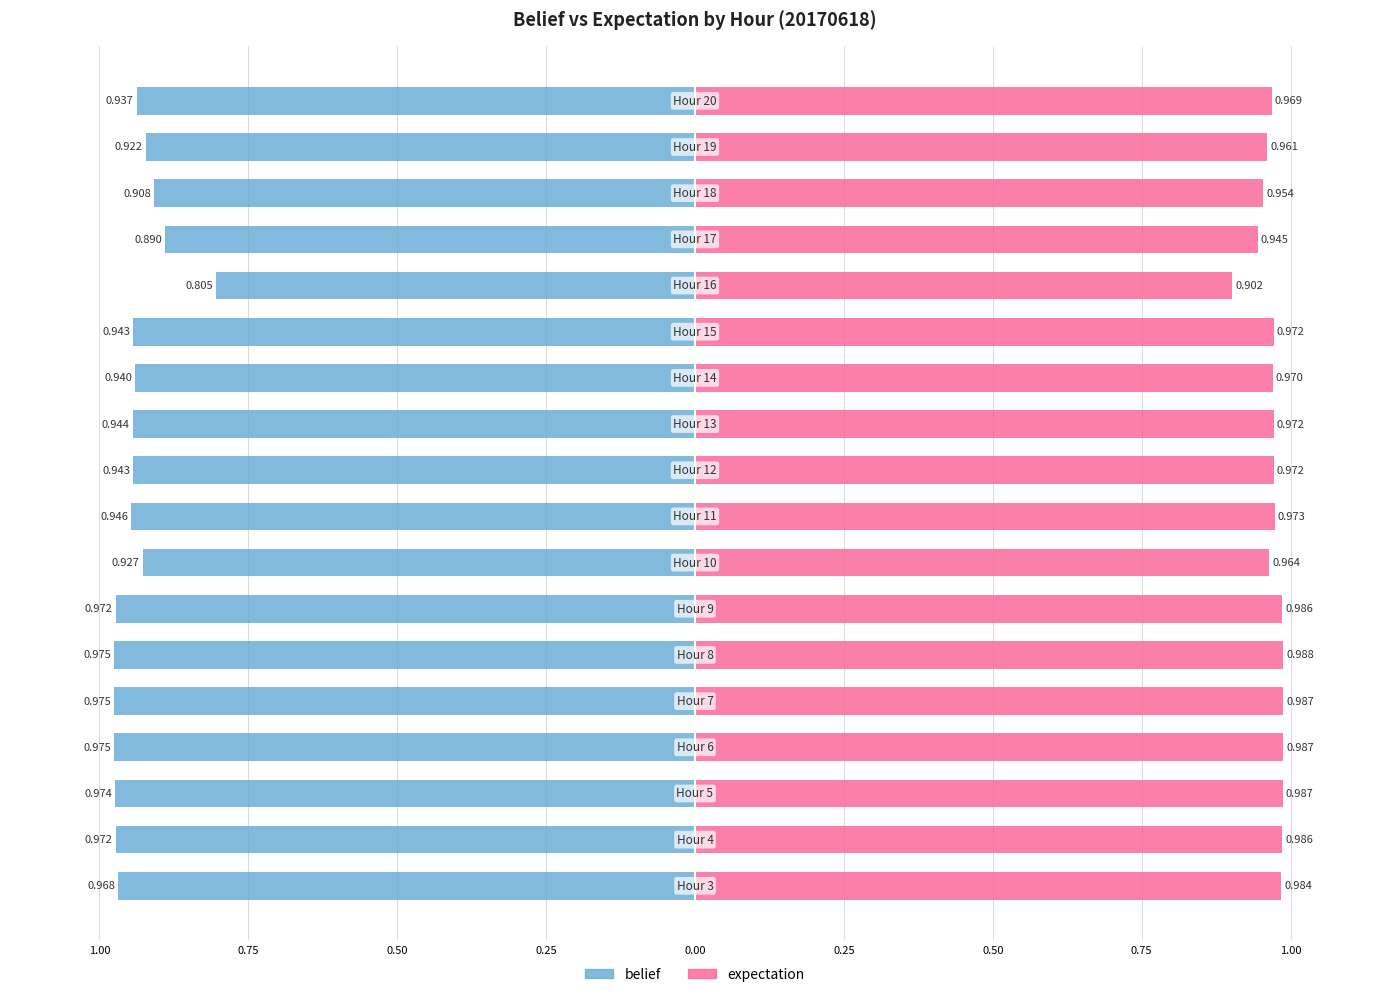

At how many categories does at least one series exceed 0?

18